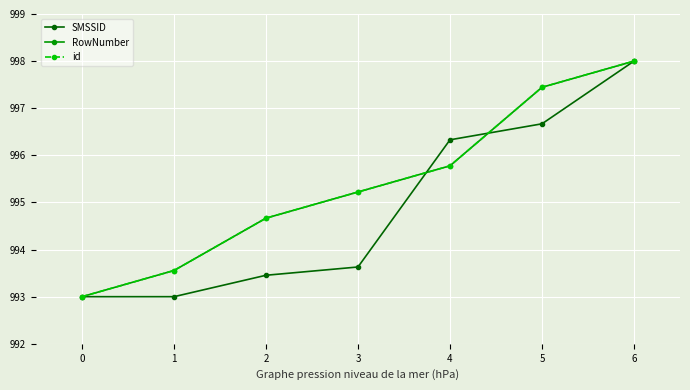

Does the chart have visible grid lines?

Yes